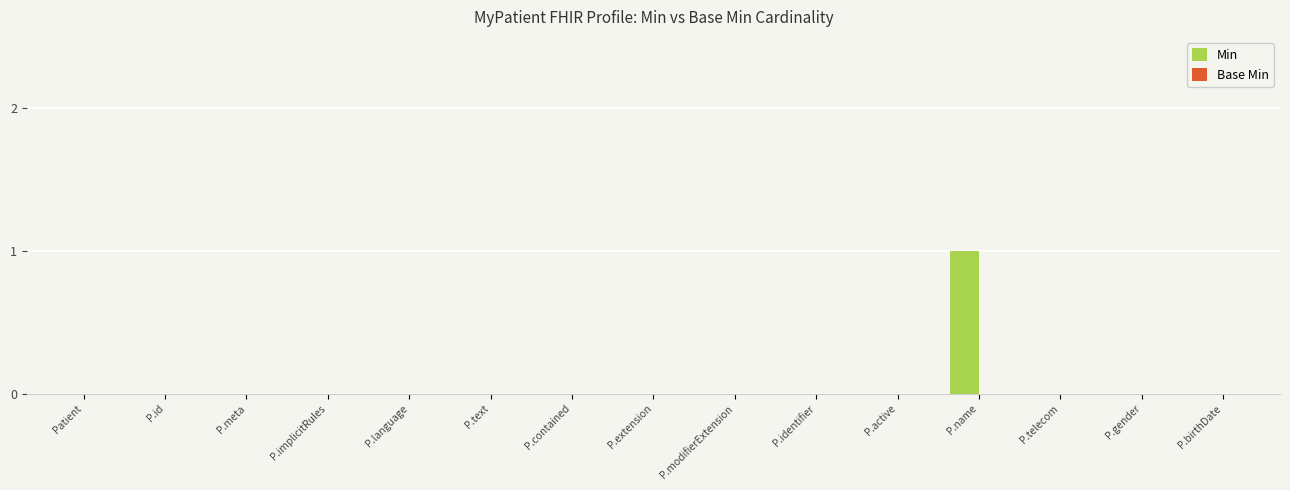

The value at P.gender is 1. True or false?

False